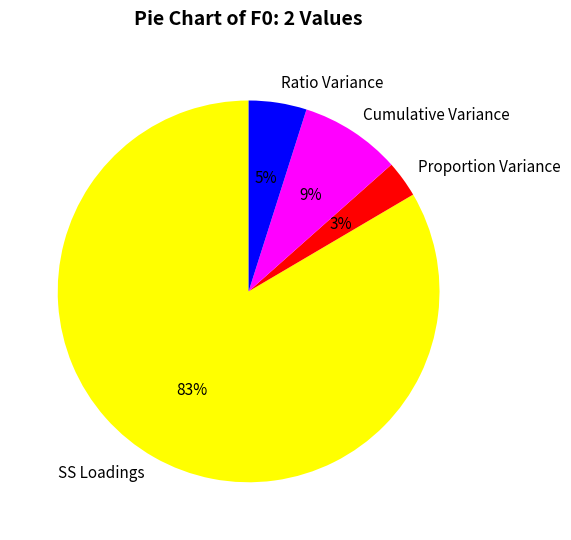

Does Proportion Variance account for over 50% of the chart?

No